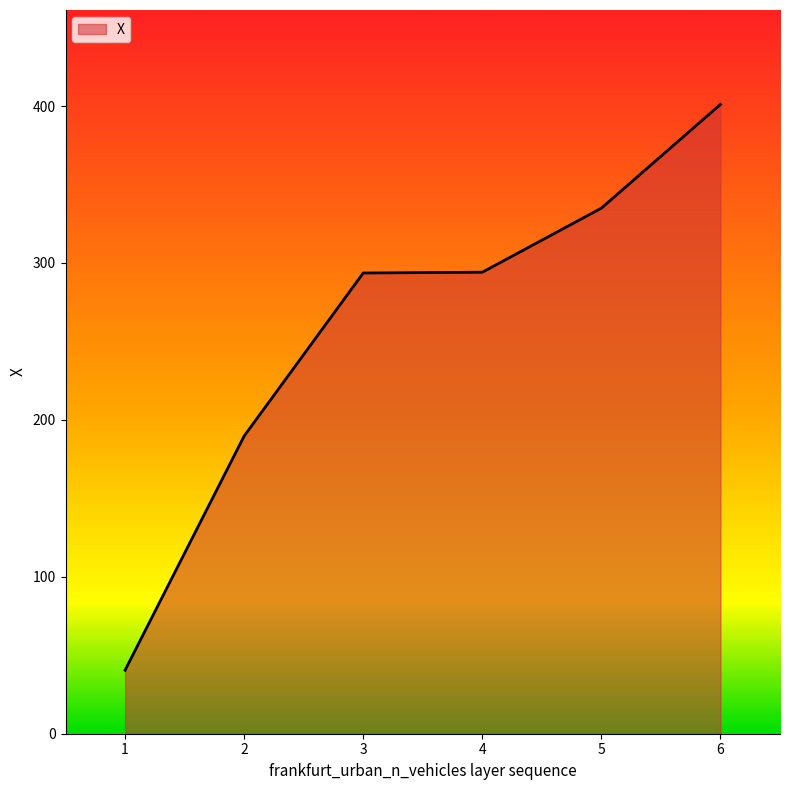

What is the change in value from 4 to 5?

+40.8